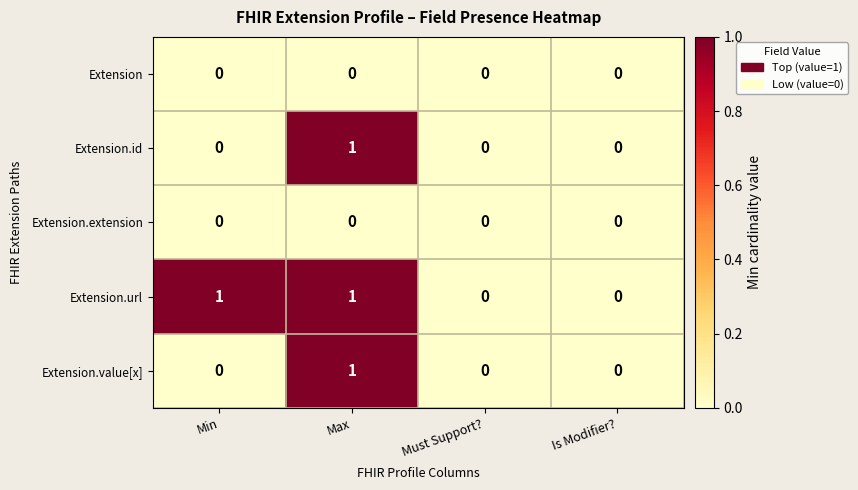

Is the value of Extension.value[x] at Max greater than the value of Extension at Min?

Yes